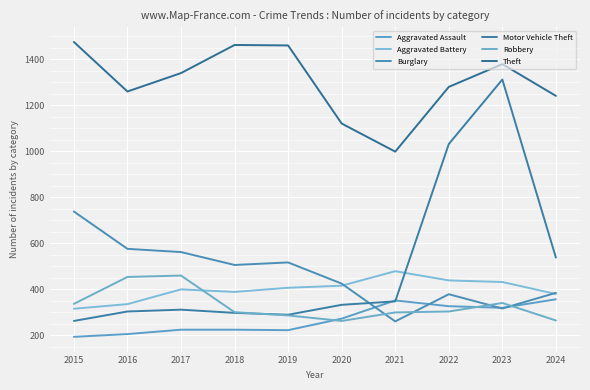

Reading left to right, list all the values displayed in this chart.

Aggravated Assault: 2015=194	2016=206	2017=225	2018=225	2019=223	2020=273	2021=352	2022=327	2023=320	2024=357
Aggravated Battery: 2015=316	2016=336	2017=400	2018=389	2019=407	2020=416	2021=479	2022=439	2023=432	2024=380
Burglary: 2015=738	2016=576	2017=562	2018=506	2019=517	2020=425	2021=261	2022=379	2023=317	2024=385
Motor Vehicle Theft: 2015=263	2016=304	2017=312	2018=298	2019=290	2020=333	2021=348	2022=1031	2023=1311	2024=538
Robbery: 2015=337	2016=454	2017=460	2018=301	2019=287	2020=263	2021=300	2022=304	2023=341	2024=265
Theft: 2015=1474	2016=1259	2017=1339	2018=1461	2019=1459	2020=1120	2021=998	2022=1279	2023=1378	2024=1240